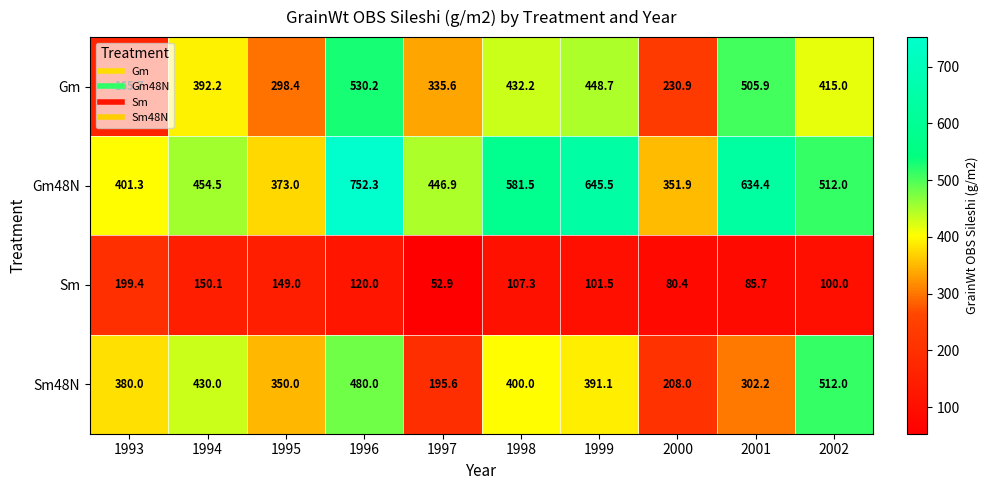

Which series has the largest range (max minus min)?

Gm48N